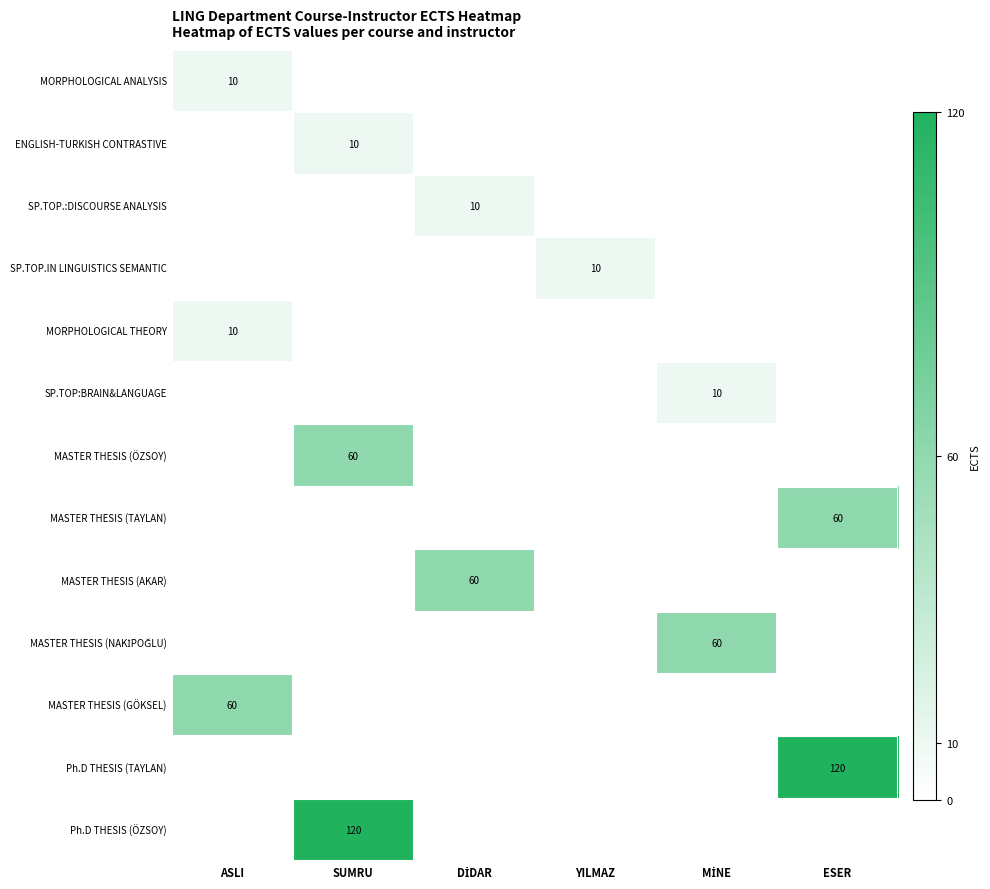

True or false: SP.TOP.IN LINGUISTICS SEMANTIC has a value of 5 at YILMAZ.

False